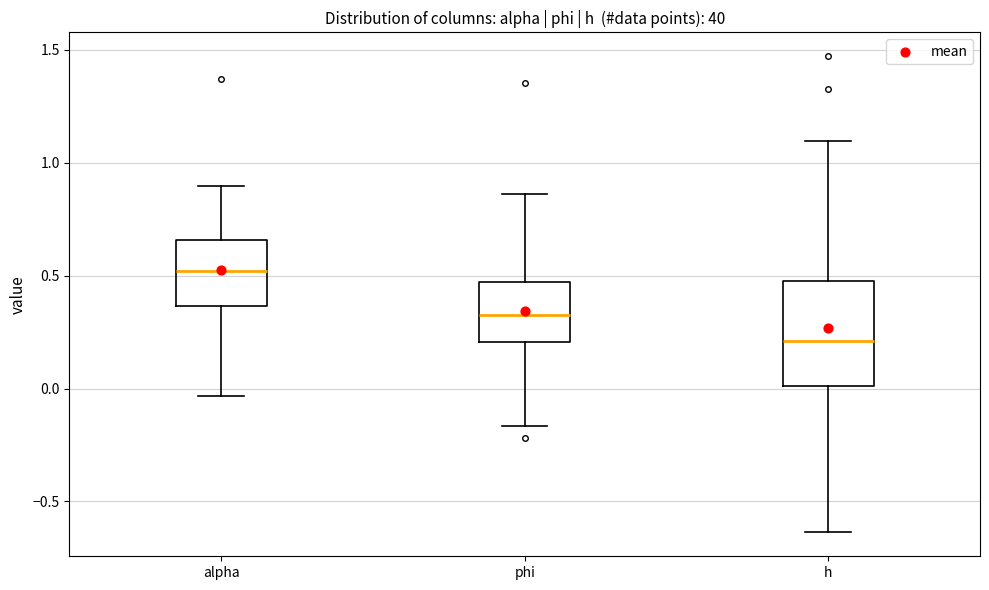

Reading left to right, read every box against the y-axis: the position of its median line, the range the box covers, and the ends of its whiskers. The values are not printed on the chart, so give them approximately, as read against the axis.

alpha: median 0.50, box 0.35 to 0.65, whiskers -0.05 to 0.90
phi: median 0.35, box 0.20 to 0.45, whiskers -0.15 to 0.85
h: median 0.20, box 0.00 to 0.50, whiskers -0.65 to 1.10